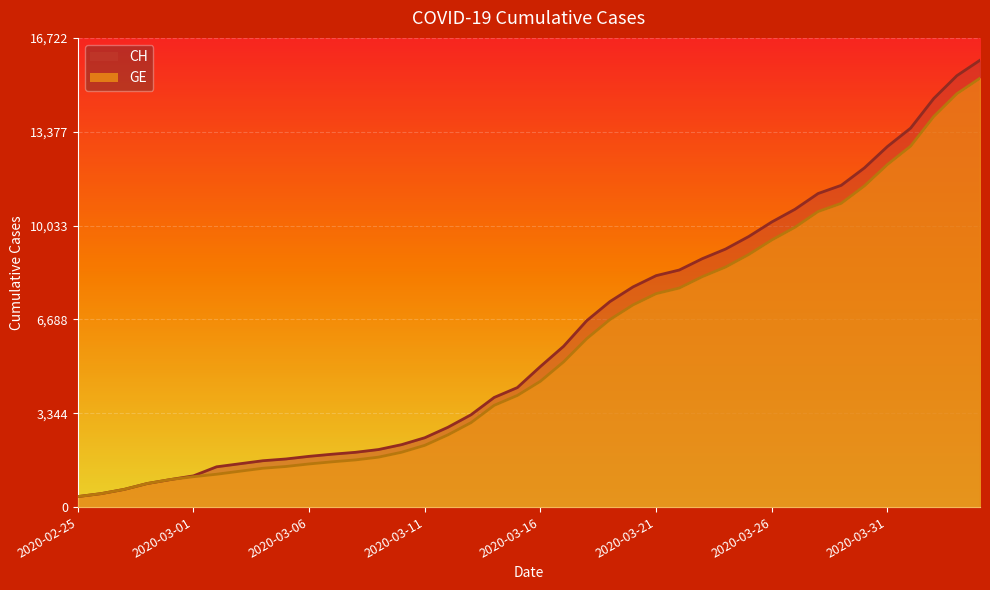

What is the smallest value displayed?

375